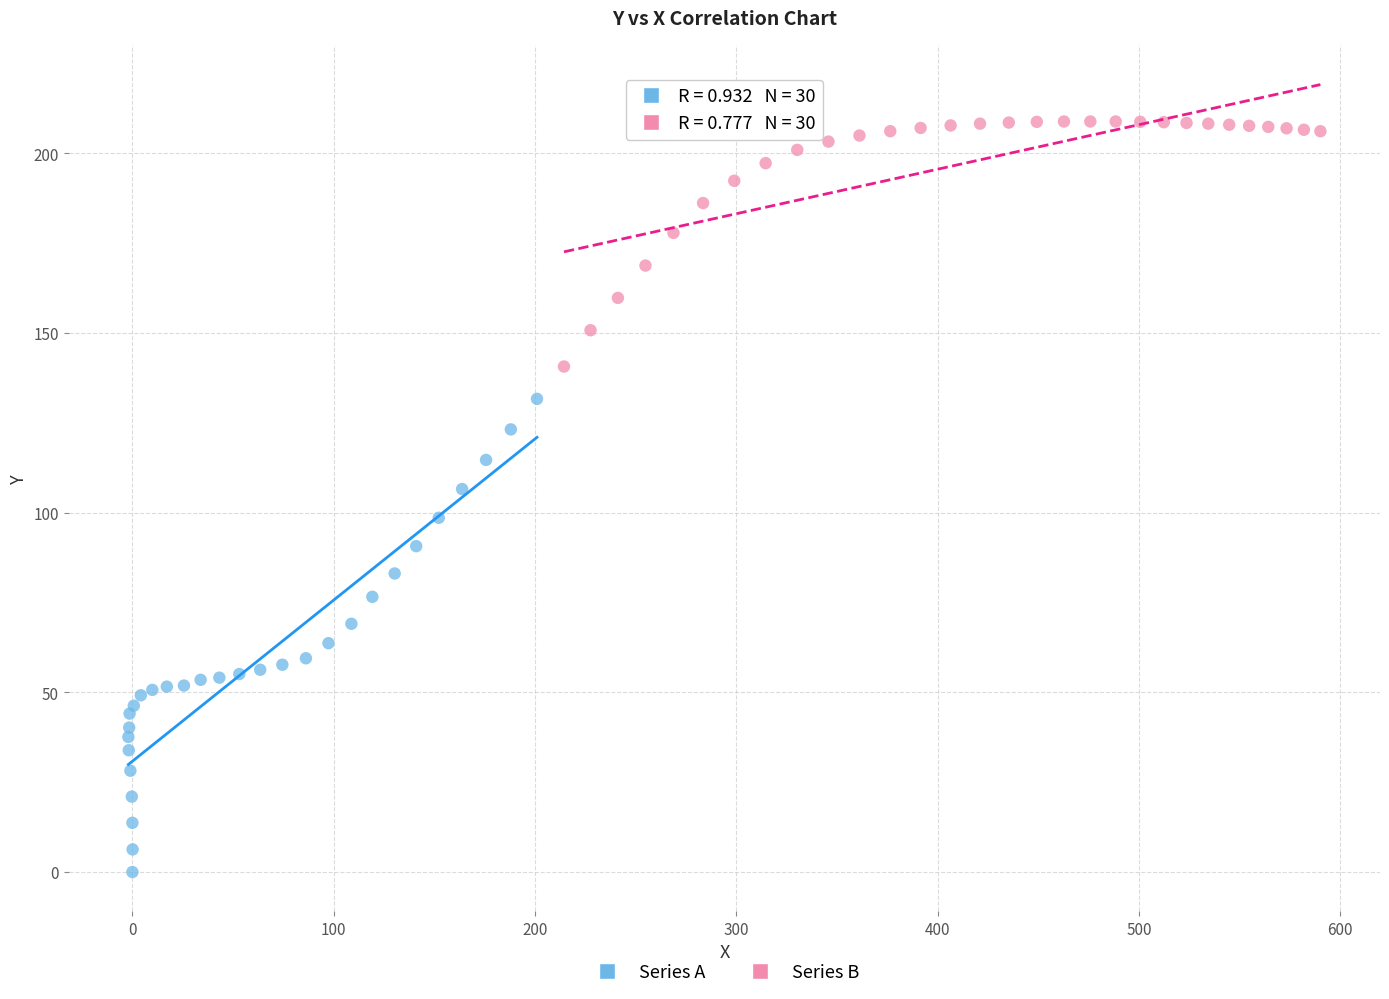

Which series reaches the maximum Y coordinate?

Series B